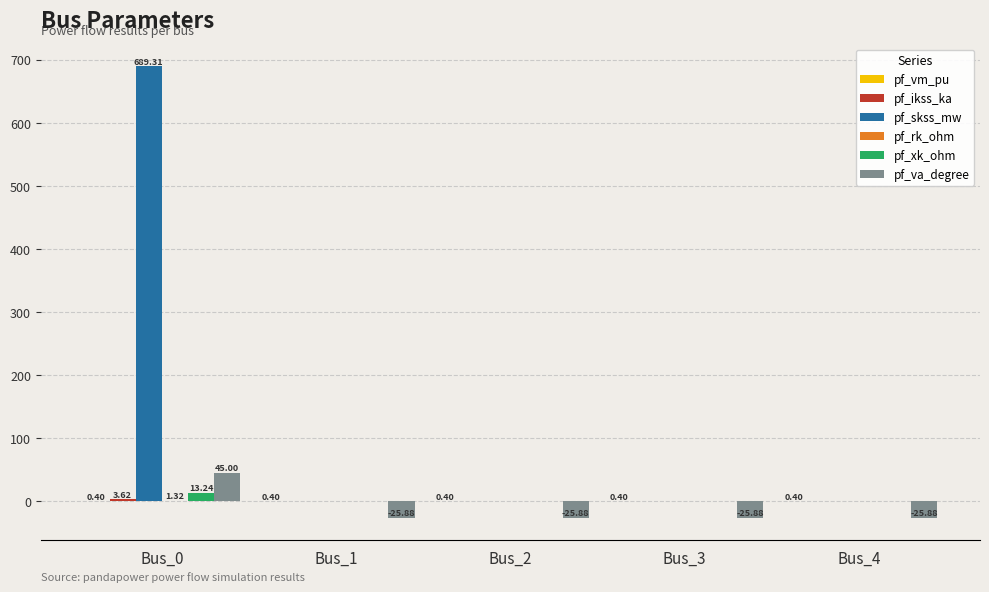

Between Bus_0 and Bus_4, which series saw the biggest shift?

pf_skss_mw